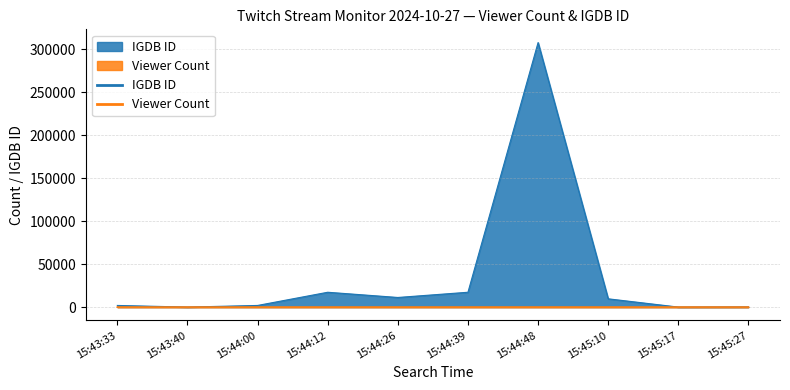

What position from the right is 15:44:12?

7